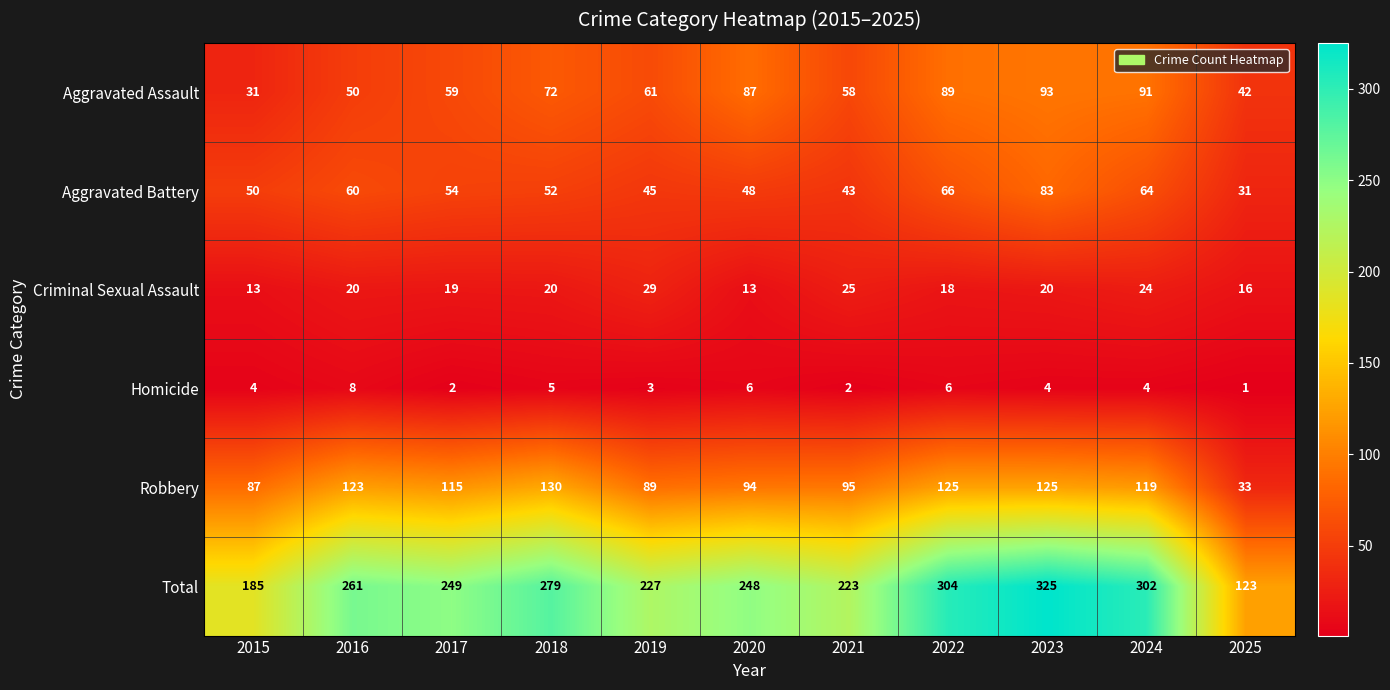

What is the difference between the second highest and minimum values in the Robbery series?

92